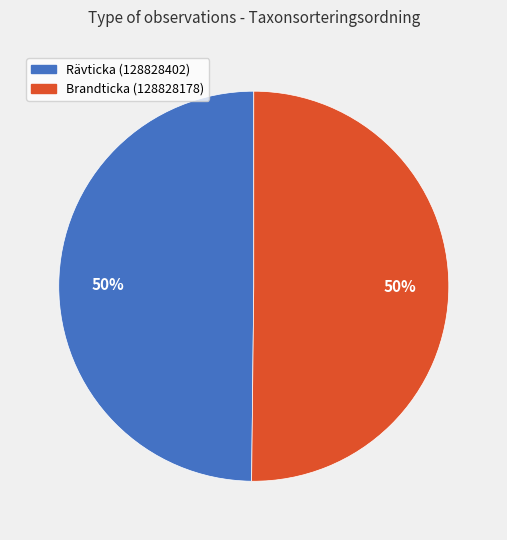

To the nearest percent, what is the combined percentage of Rävticka (128828402) and Brandticka (128828178)?

100%